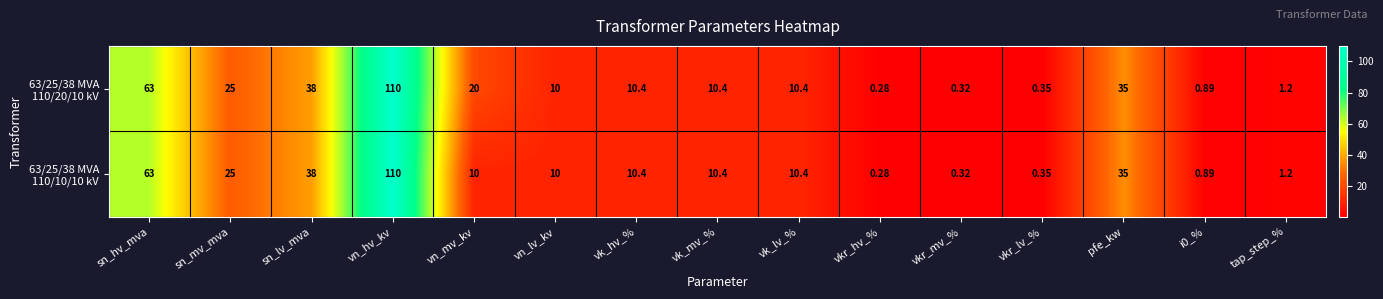

Which label corresponds to the largest value in the chart?

vn_hv_kv